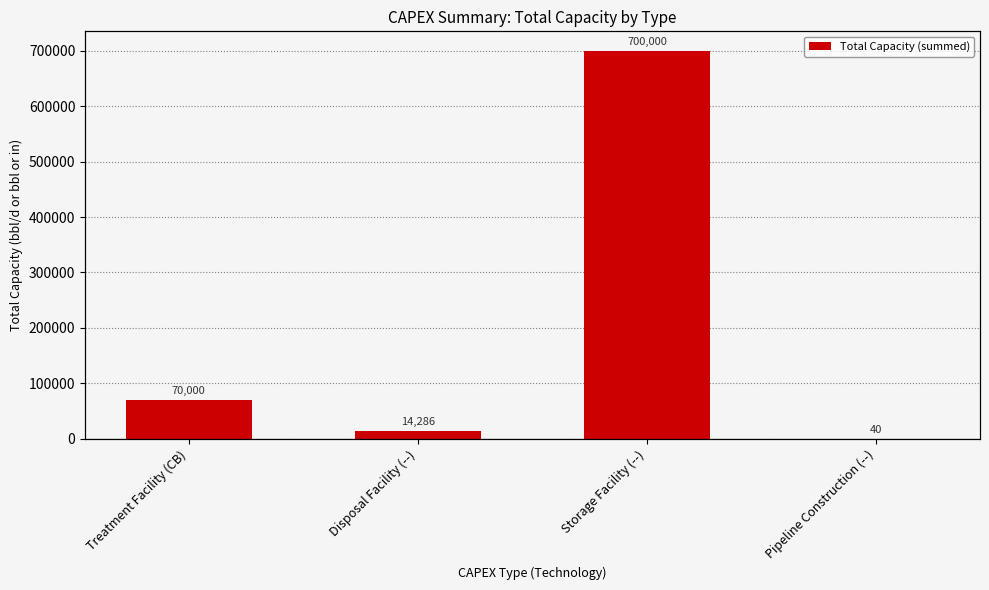

What is the difference between the maximum and minimum values?

699960.0